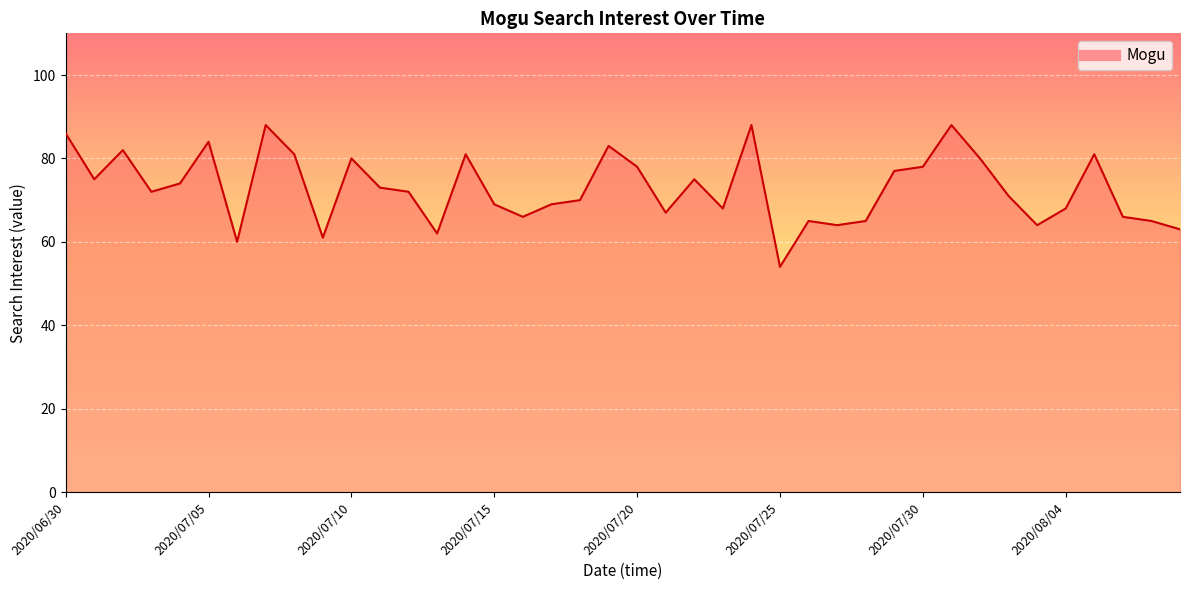

What is the difference between the maximum and minimum values?

34